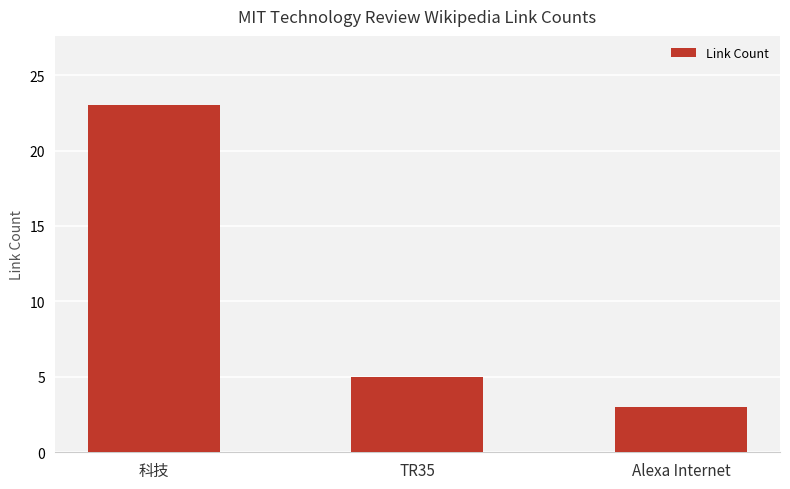

How many data points does each series have?

3